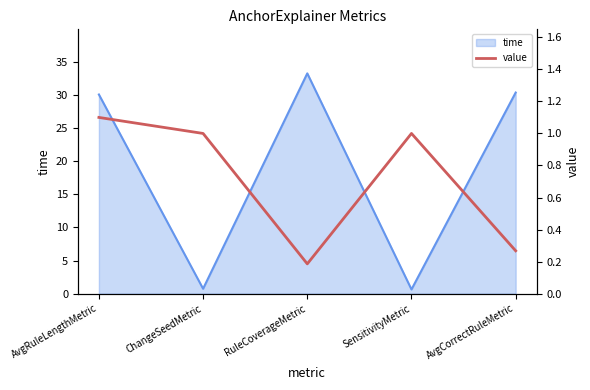

What position from the right is ChangeSeedMetric?

4